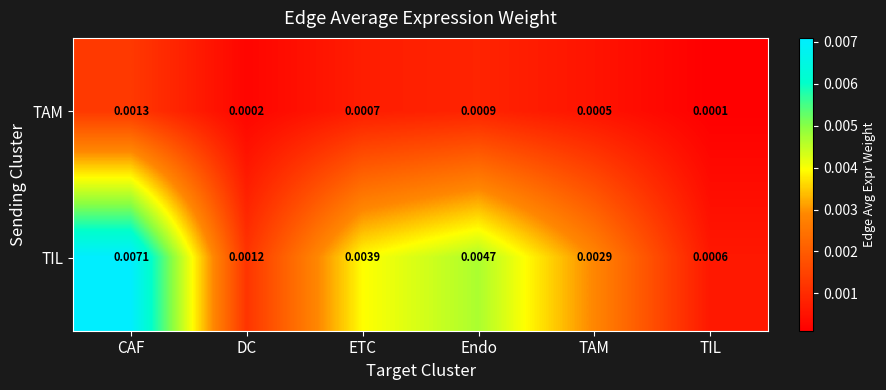

At which label does TAM reach its minimum?

TIL